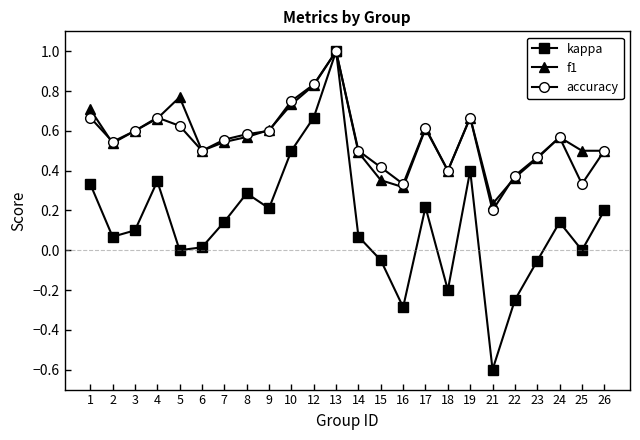

Is this an area chart (filled region under the line)?

No